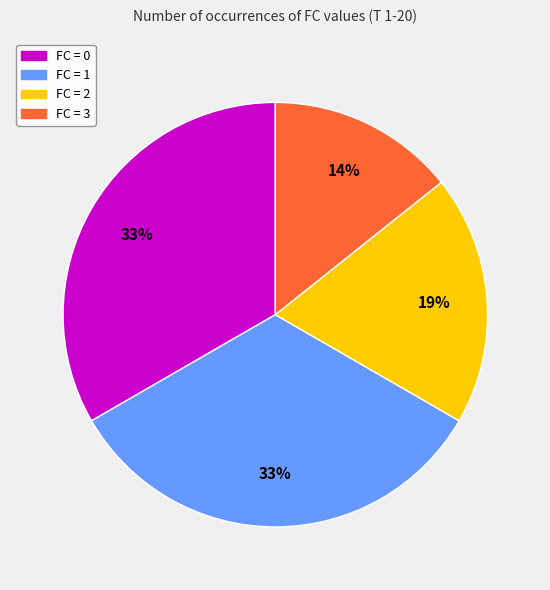

Do FC = 0 and FC = 1 together represent more than half of the pie?

Yes